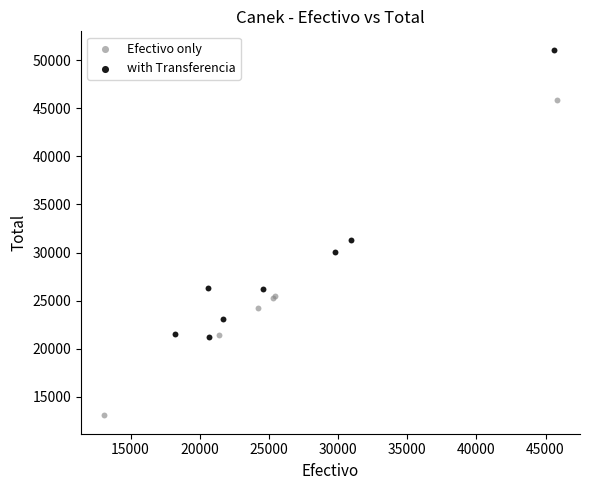

What are all the series names shown in the legend?

Efectivo only, with Transferencia